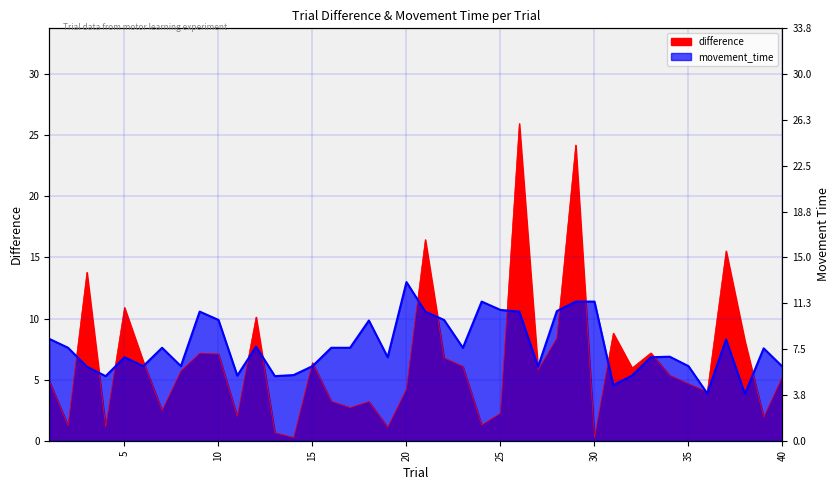

Where is movement_time nearest to the value 8?

37